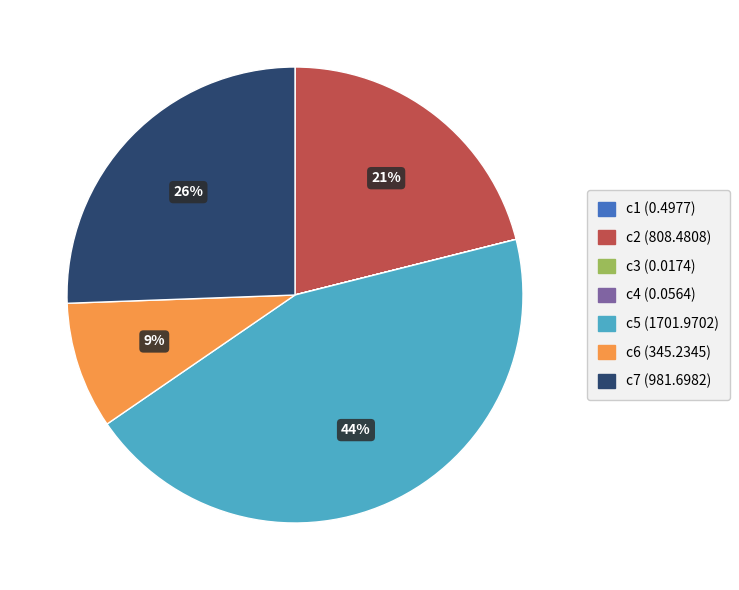

Between c6 and c5, which is larger?

c5